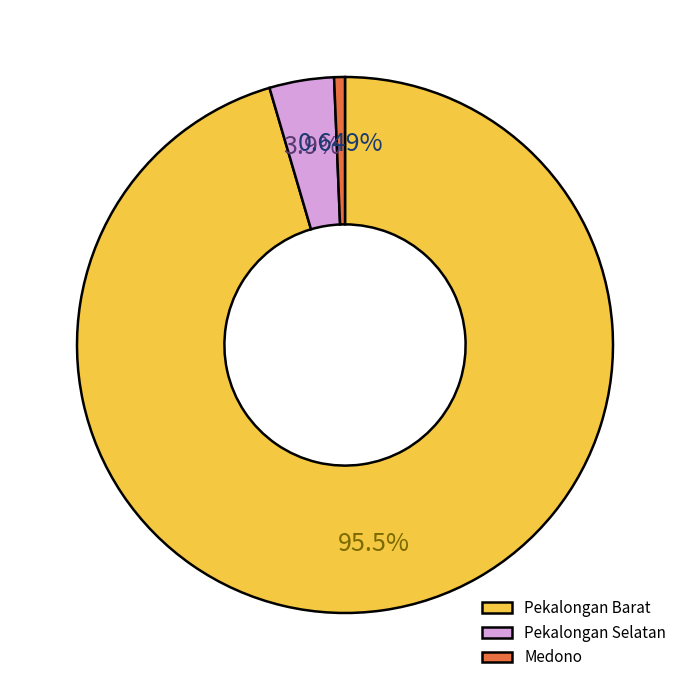

Approximately how many times larger is the value at Pekalongan Barat compared to Pekalongan Selatan?

24.5